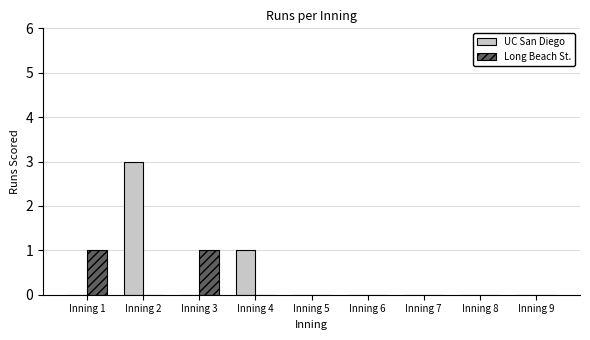

Reading left to right, extract all data points from this chart.

UC San Diego: Inning 1=0	Inning 2=3	Inning 3=0	Inning 4=1	Inning 5=0	Inning 6=0	Inning 7=0	Inning 8=0	Inning 9=0
Long Beach St.: Inning 1=1	Inning 2=0	Inning 3=1	Inning 4=0	Inning 5=0	Inning 6=0	Inning 7=0	Inning 8=0	Inning 9=0